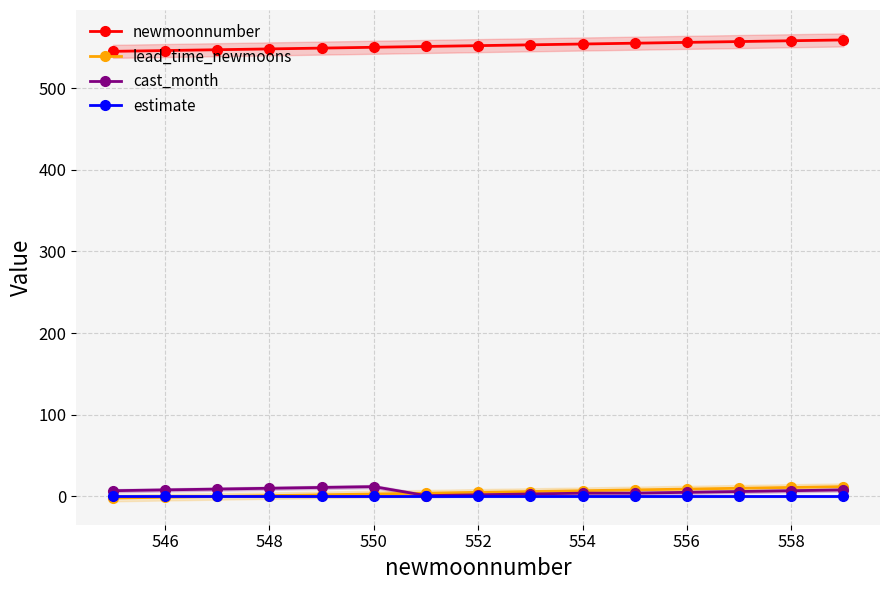

True or false: cast_month and newmoonnumber cross at least once.

False